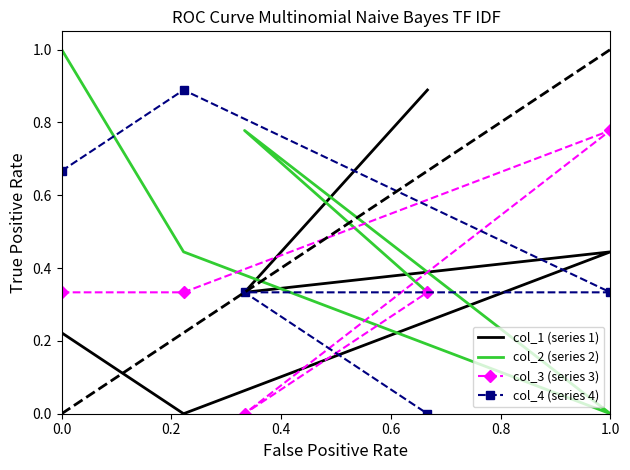

What is the value of the col_3 (series 3) point at the 5th from the left?

0.3